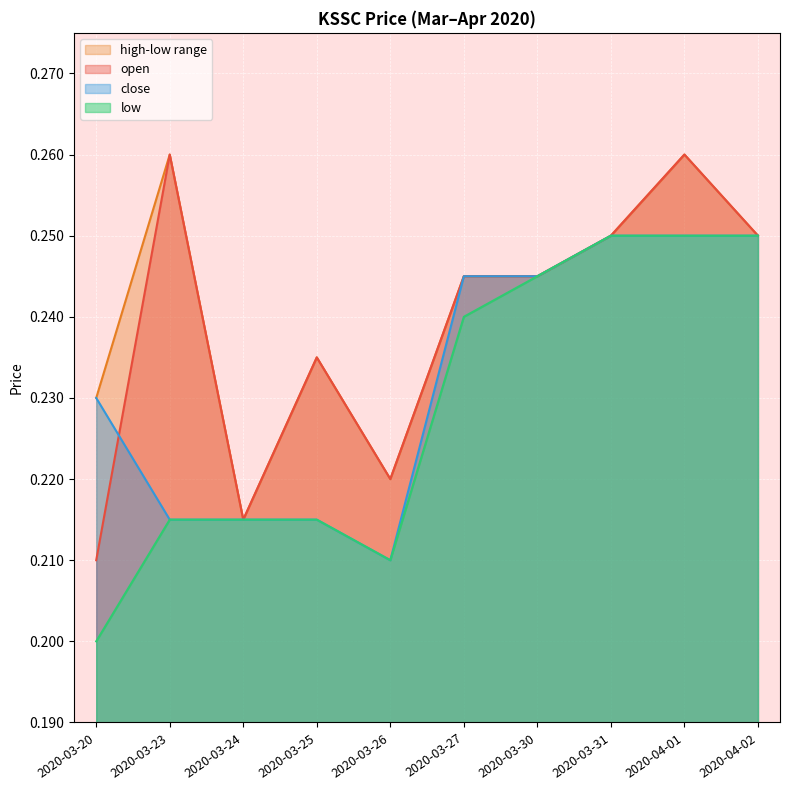

How many lines are shown in the chart?

4